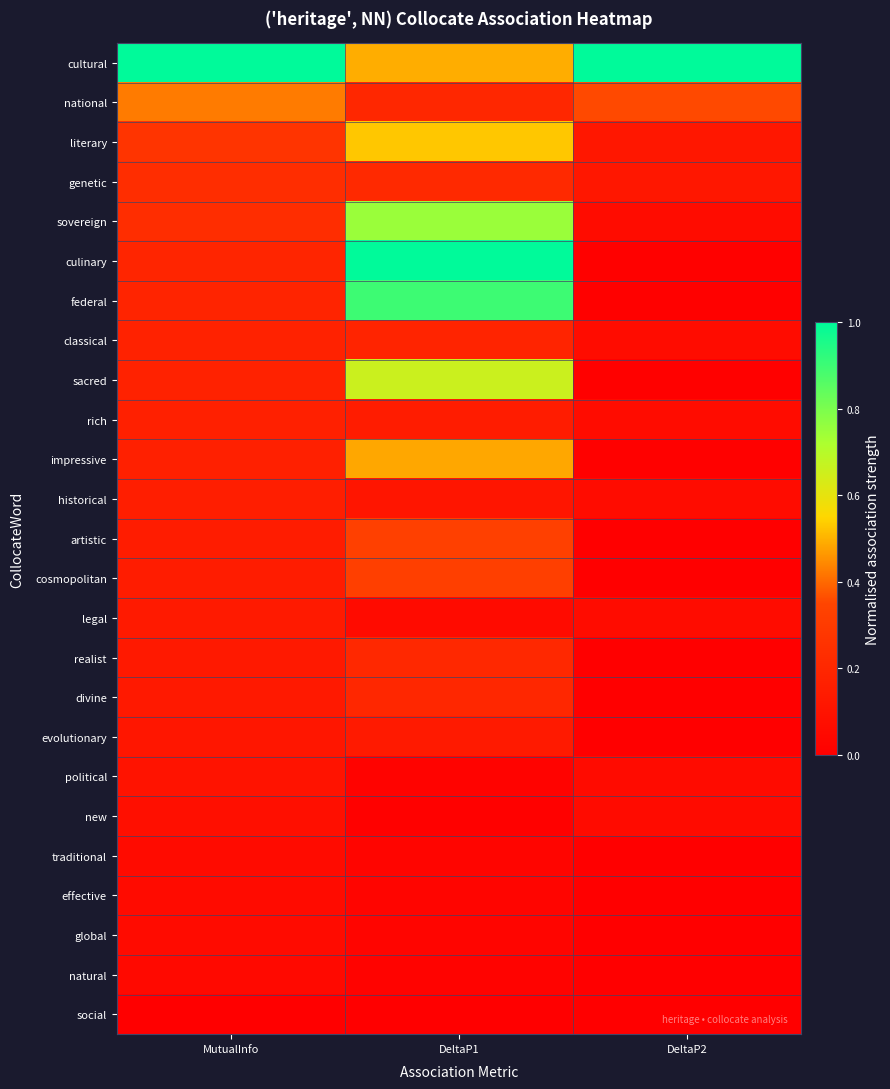

Reading left to right, transcribe all the data shown in this chart.

cultural: MutualInfo=1.0	DeltaP1=0.5	DeltaP2=1.0
national: MutualInfo=0.4	DeltaP1=0.2	DeltaP2=0.4
literary: MutualInfo=0.3	DeltaP1=0.5	DeltaP2=0.1
genetic: MutualInfo=0.2	DeltaP1=0.2	DeltaP2=0.1
sovereign: MutualInfo=0.2	DeltaP1=0.7	DeltaP2=0.1
culinary: MutualInfo=0.2	DeltaP1=1.0	DeltaP2=0.0
federal: MutualInfo=0.2	DeltaP1=0.9	DeltaP2=0.0
classical: MutualInfo=0.2	DeltaP1=0.2	DeltaP2=0.1
sacred: MutualInfo=0.2	DeltaP1=0.7	DeltaP2=0.0
rich: MutualInfo=0.2	DeltaP1=0.1	DeltaP2=0.1
impressive: MutualInfo=0.2	DeltaP1=0.5	DeltaP2=0.0
historical: MutualInfo=0.2	DeltaP1=0.1	DeltaP2=0.1
artistic: MutualInfo=0.1	DeltaP1=0.3	DeltaP2=0.0
cosmopolitan: MutualInfo=0.1	DeltaP1=0.3	DeltaP2=0.0
legal: MutualInfo=0.1	DeltaP1=0.1	DeltaP2=0.1
realist: MutualInfo=0.1	DeltaP1=0.2	DeltaP2=0.0
divine: MutualInfo=0.1	DeltaP1=0.2	DeltaP2=0.0
evolutionary: MutualInfo=0.1	DeltaP1=0.1	DeltaP2=0.0
political: MutualInfo=0.1	DeltaP1=0.0	DeltaP2=0.1
new: MutualInfo=0.1	DeltaP1=0.0	DeltaP2=0.1
traditional: MutualInfo=0.1	DeltaP1=0.0	DeltaP2=0.0
effective: MutualInfo=0.1	DeltaP1=0.0	DeltaP2=0.0
global: MutualInfo=0.1	DeltaP1=0.0	DeltaP2=0.0
natural: MutualInfo=0.0	DeltaP1=0.0	DeltaP2=0.0
social: MutualInfo=0.0	DeltaP1=0.0	DeltaP2=0.0